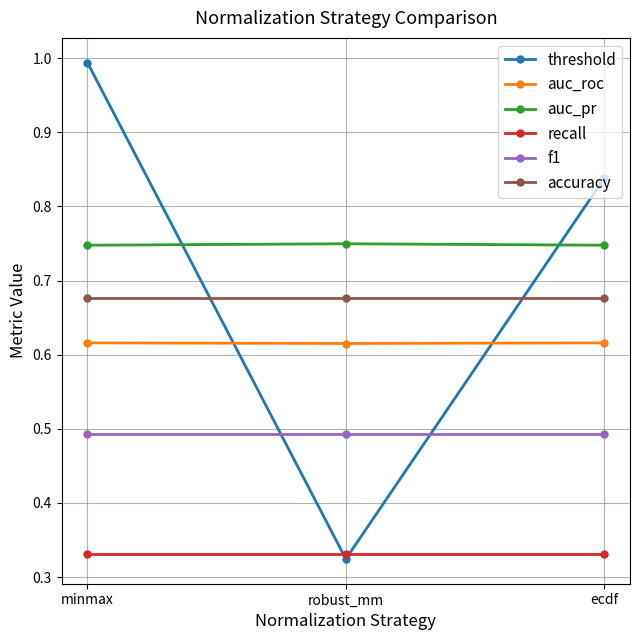

What is the label of the 1st point from the left?

minmax